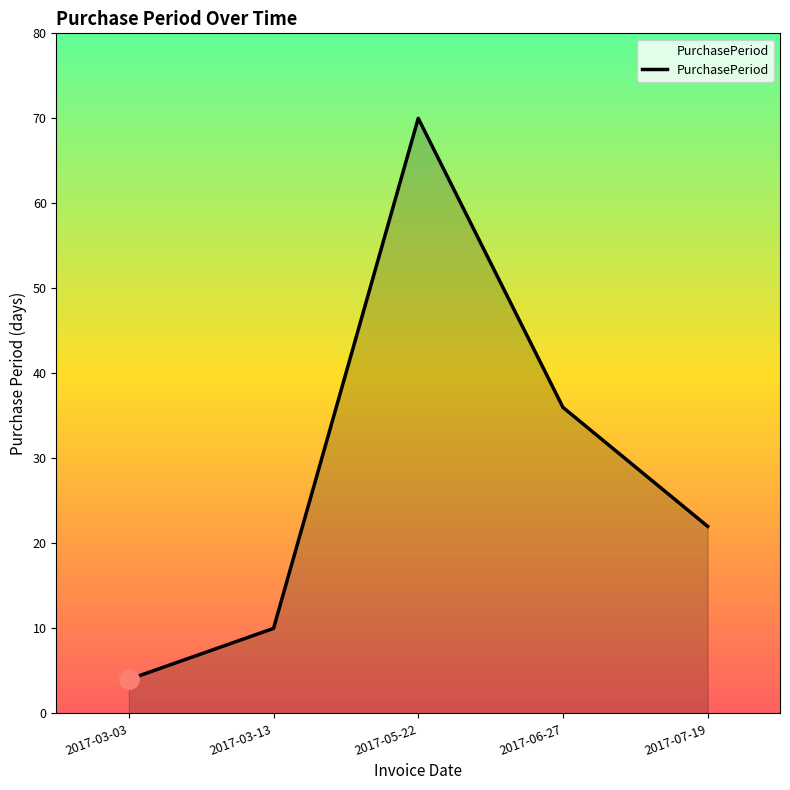

What is the approximate value at 2017-07-19, to the nearest 10?

20